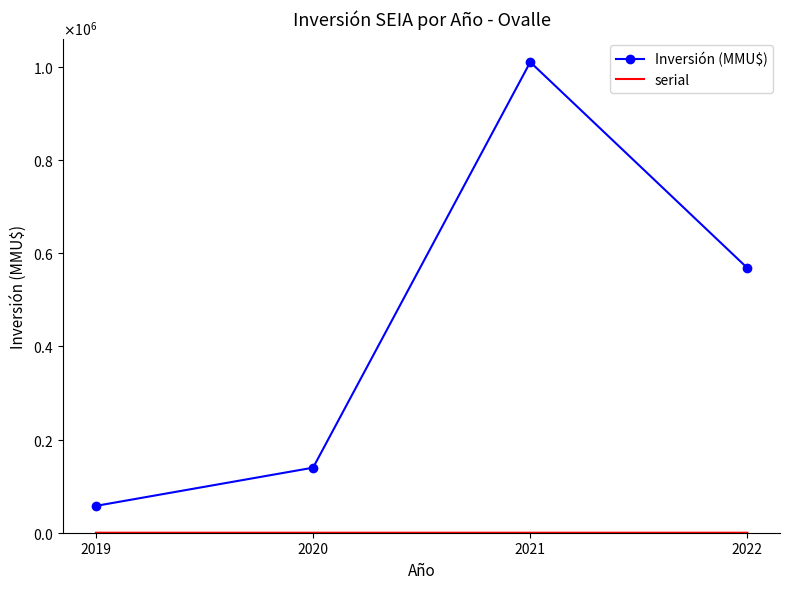

Which has a higher value, 2020 or 2019?

2020